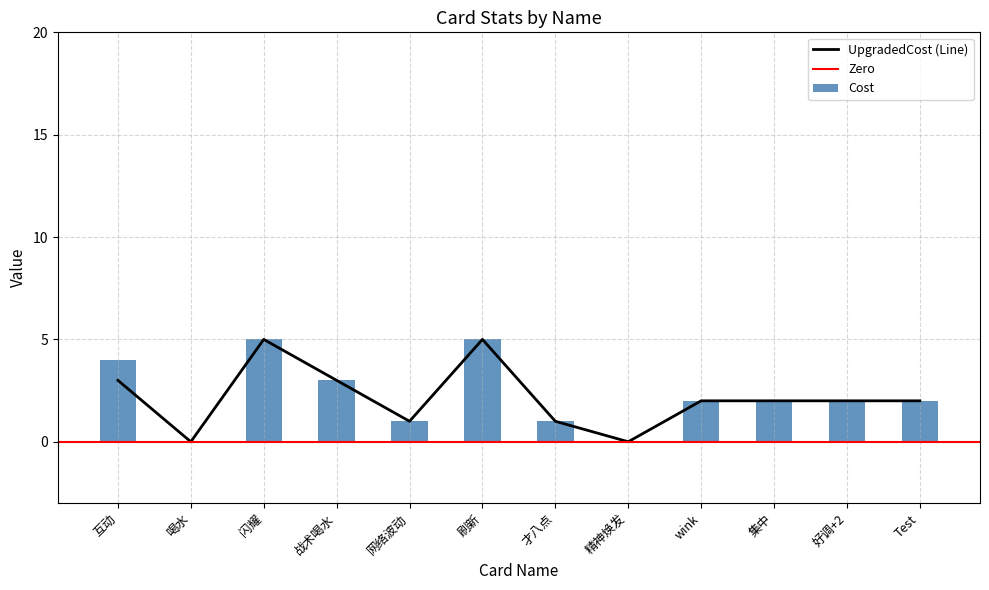

Are the bars horizontal?

No